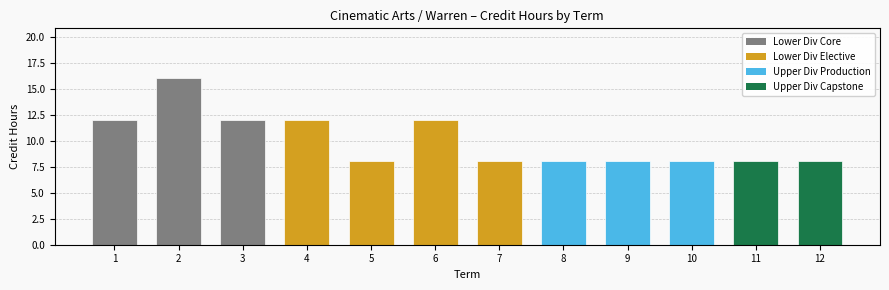

Is it true that the value at 8 is 8?

True